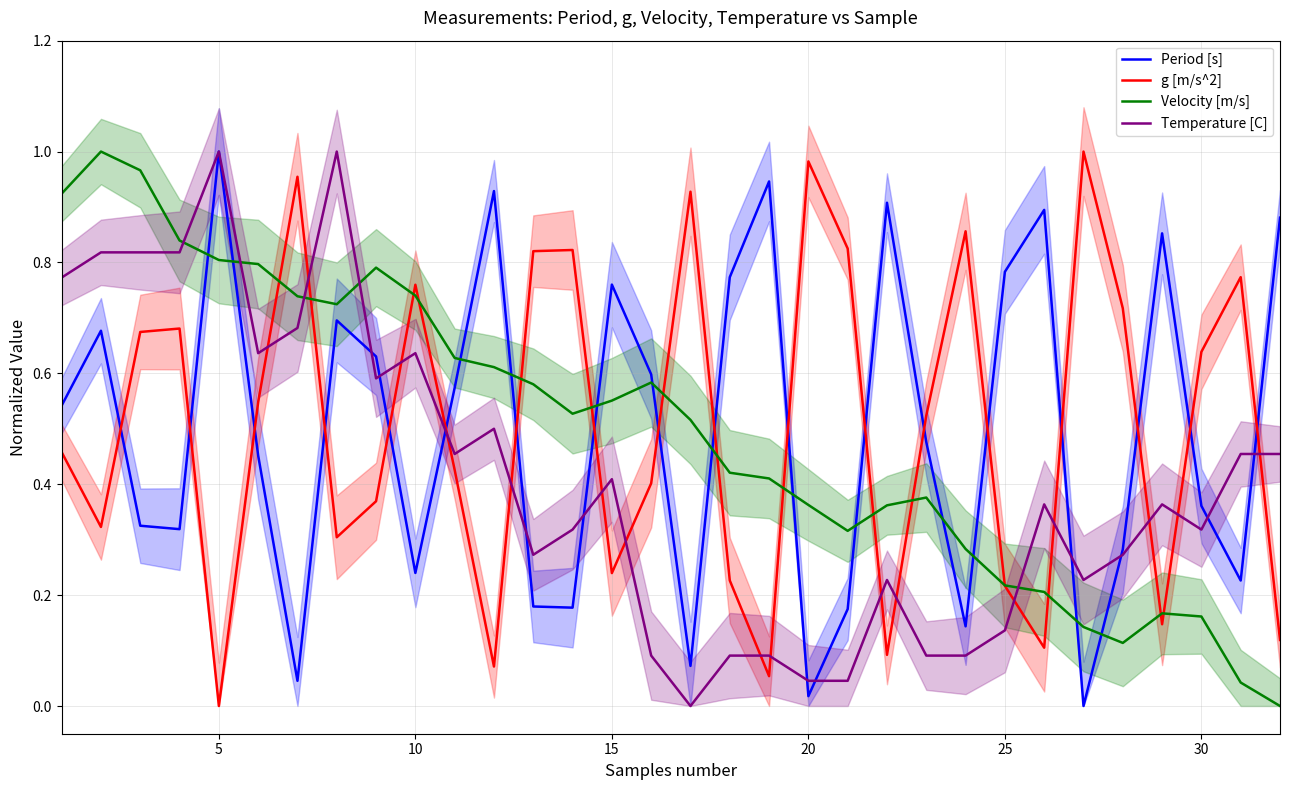

Which series ends up on top after the final intersection of Velocity [m/s] and Period [s]?

Period [s]